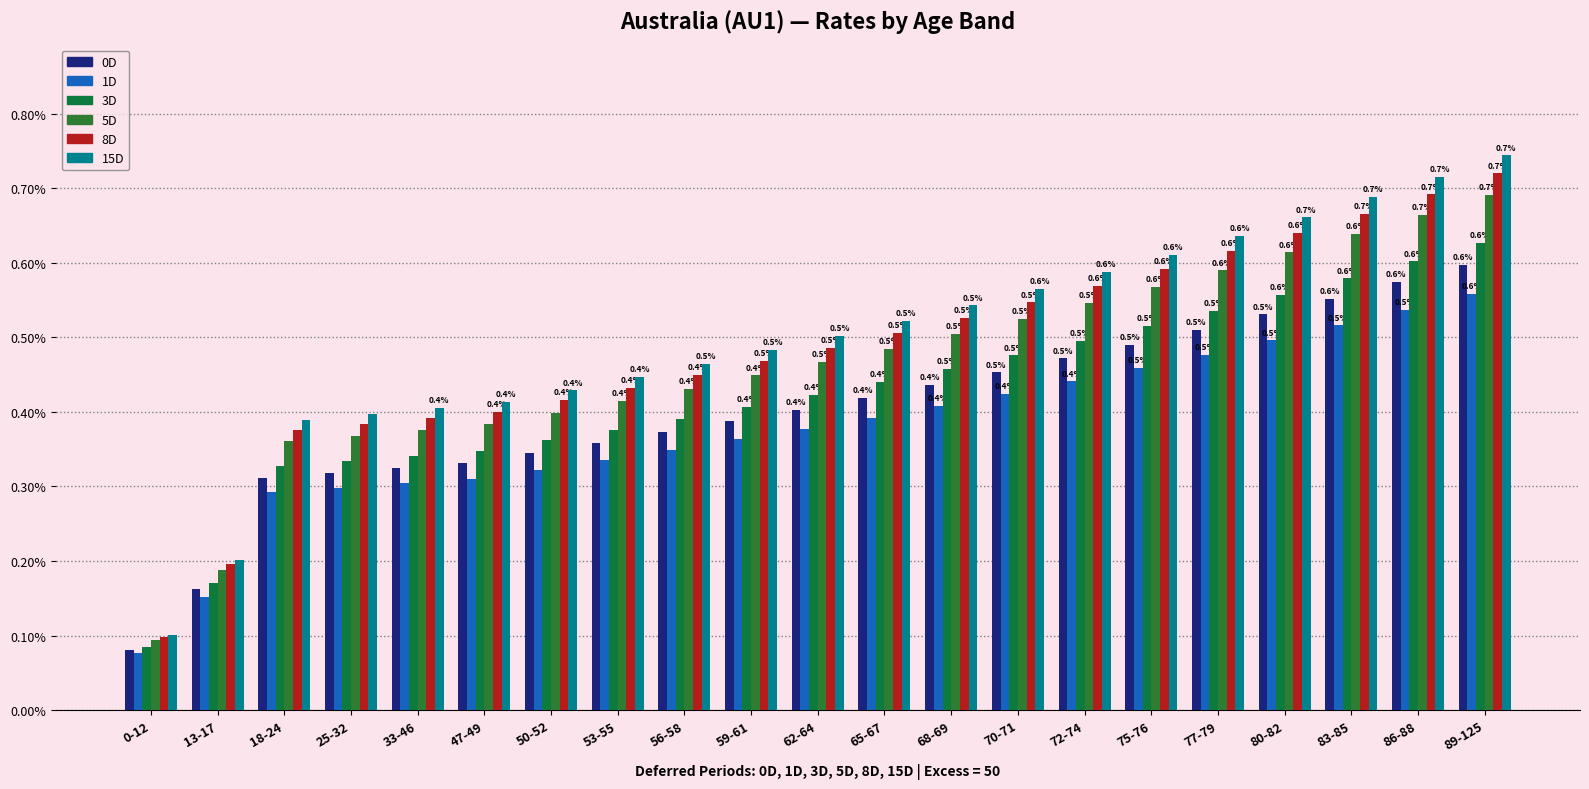

Does the chart contain any negative values?

No